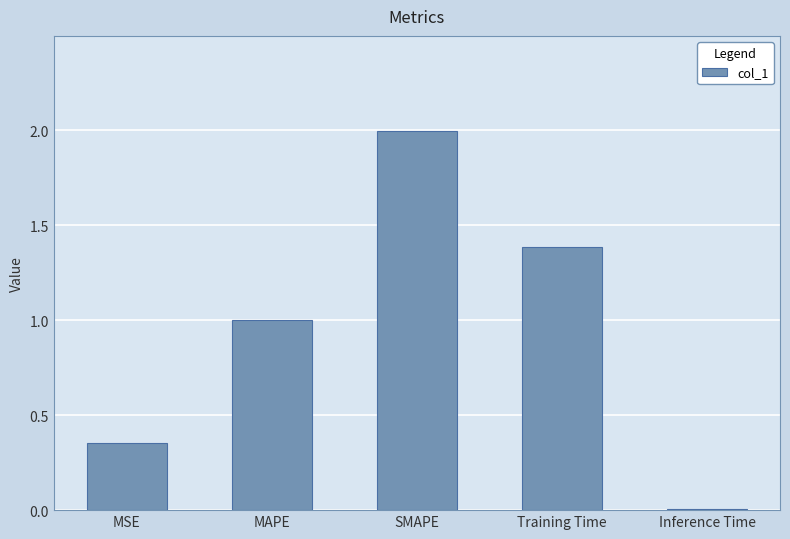

The chart shows a value of 2.0 at SMAPE. True or false?

True